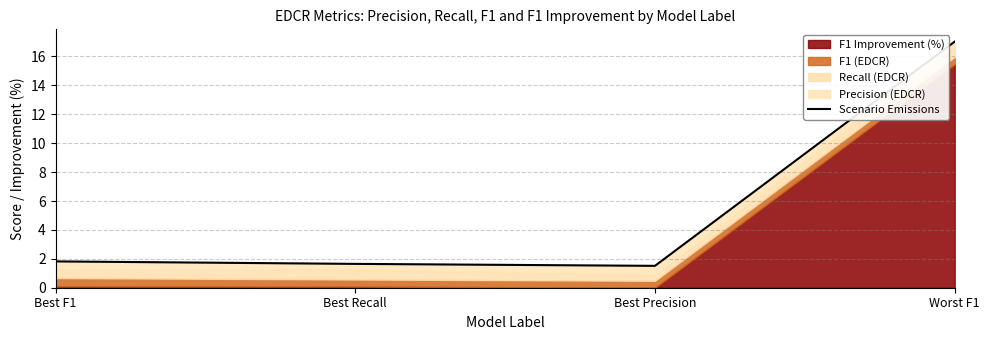

Approximately how many times larger is the value at Best F1 compared to Best Recall?

1.1